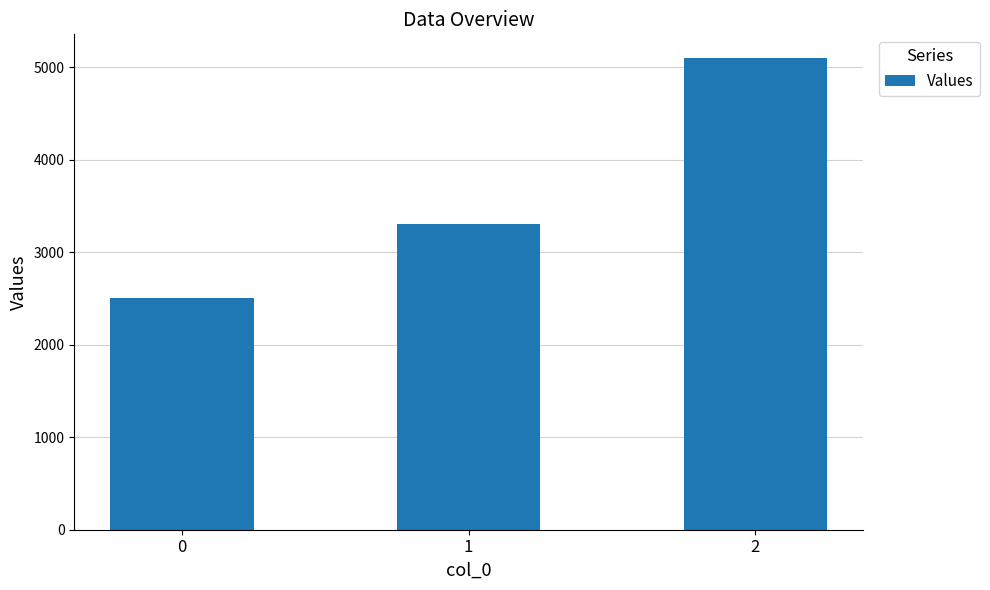

What is the sum of the values at 2 and 1?

8400